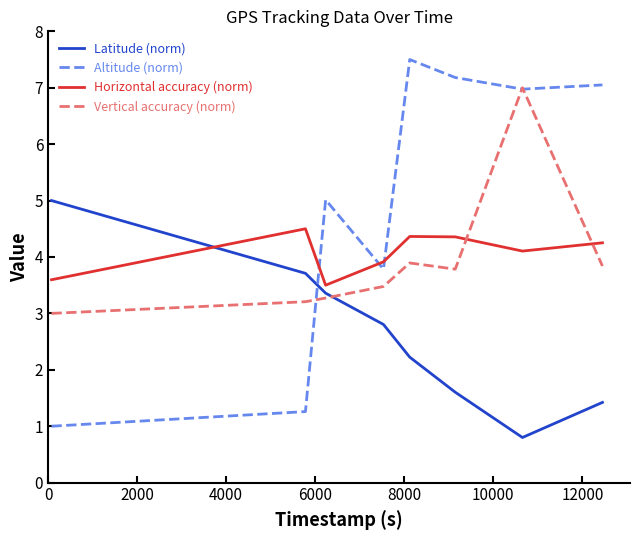

What is the smallest value displayed?

0.8